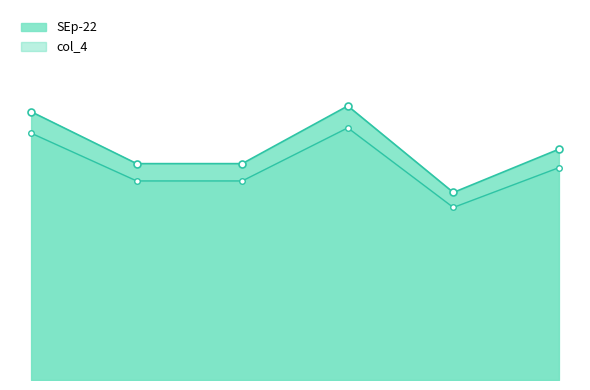

True or false: SEp-22 has a value of 186.0 at Anil Joshi.

True